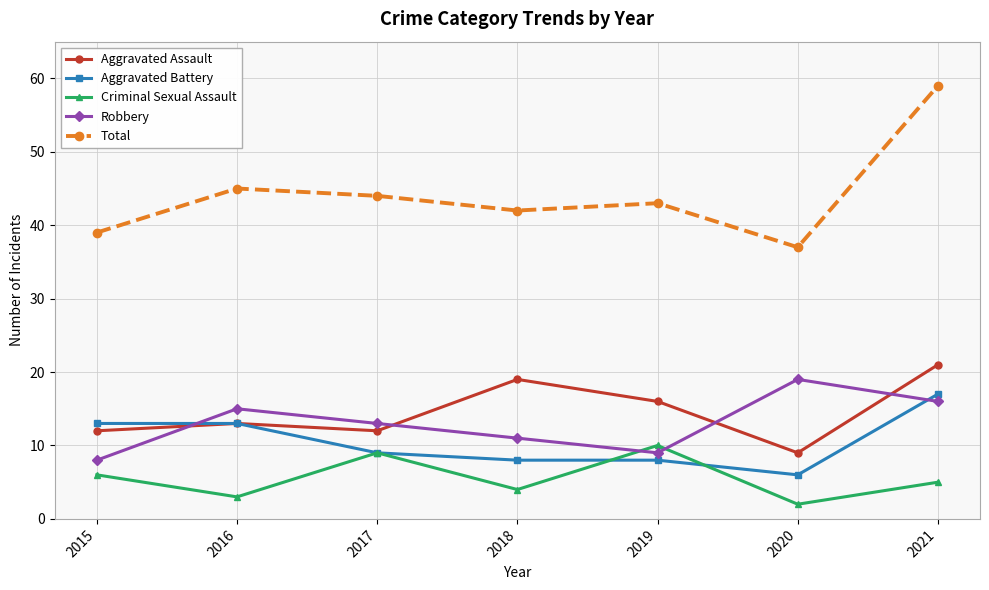

True or false: Total and Criminal Sexual Assault cross at least once.

False